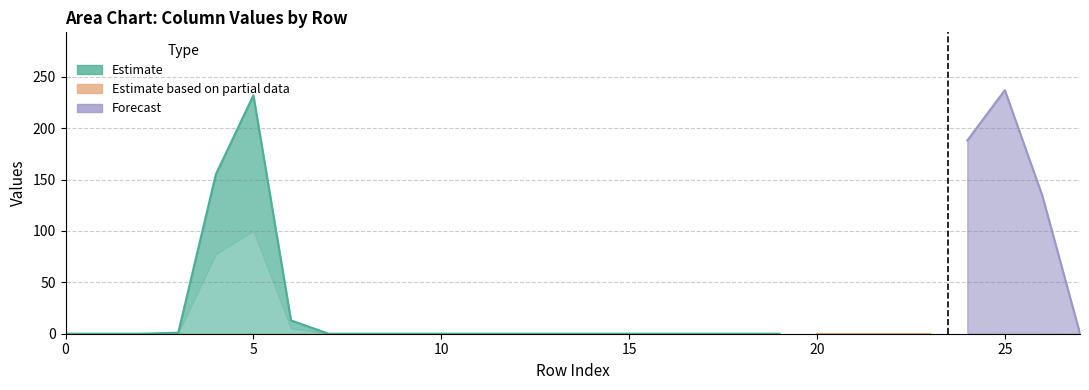

How many lines are shown in the chart?

3